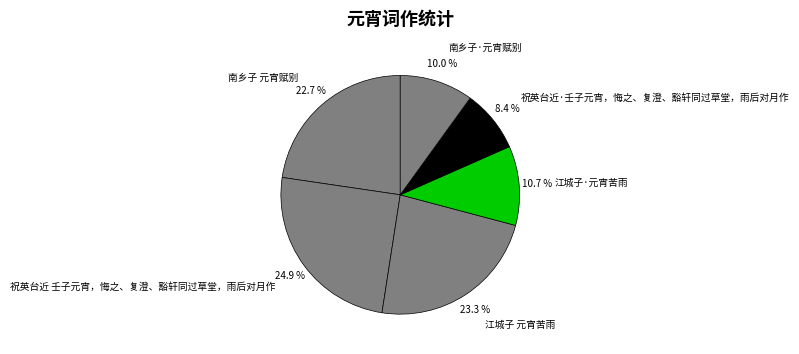

Which slice is the smallest?

祝英台近·壬子元宵，悔之、复澄、豁轩同过草堂，雨后对月作